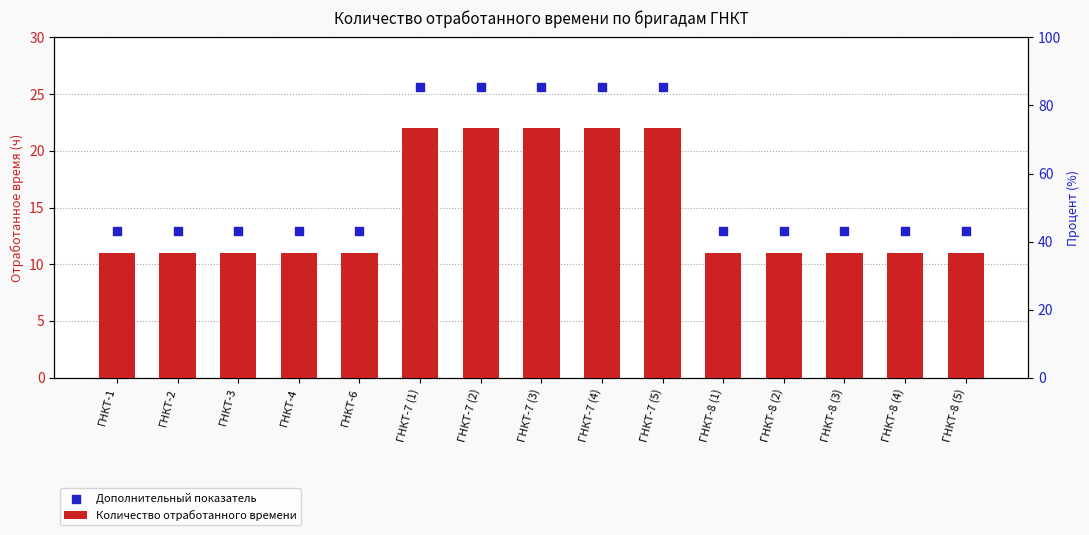

What are all the series names shown in the legend?

Количество отработанного времени, Дополнительный показатель